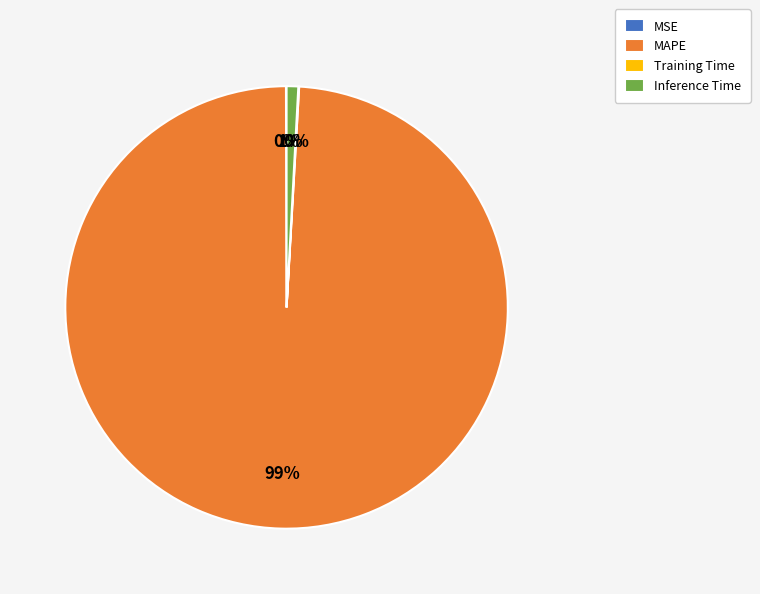

True or false: MAPE accounts for 99% of the total.

True